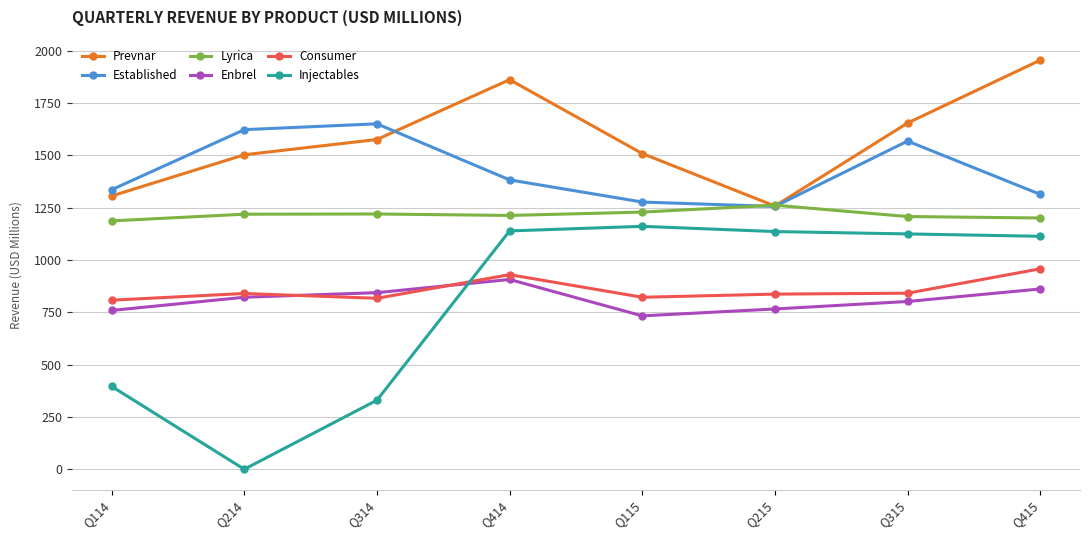

At how many categories does at least one series exceed 532?

8